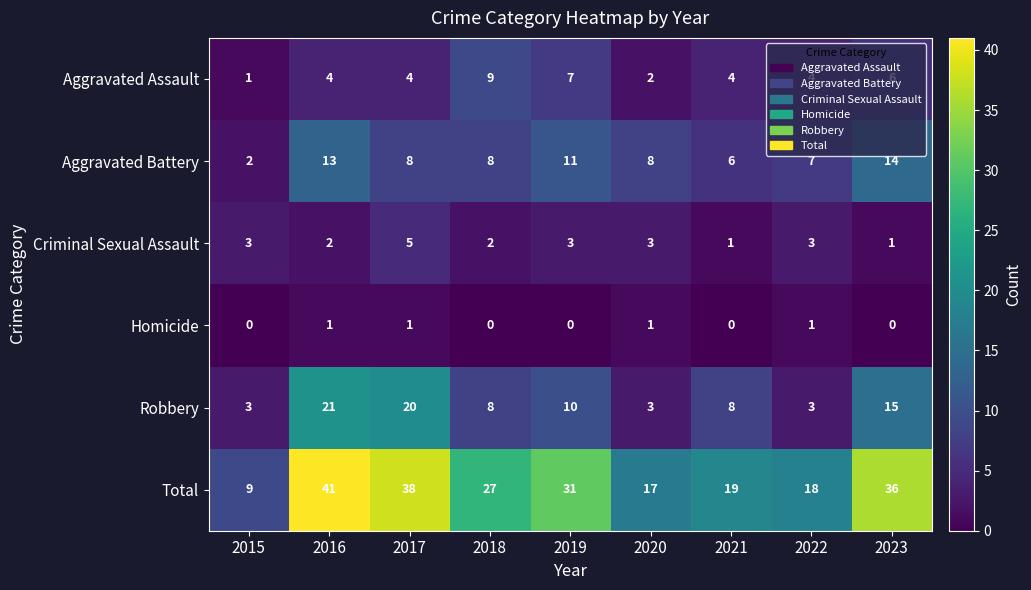

The value of Criminal Sexual Assault at 2018 is 1. True or false?

False